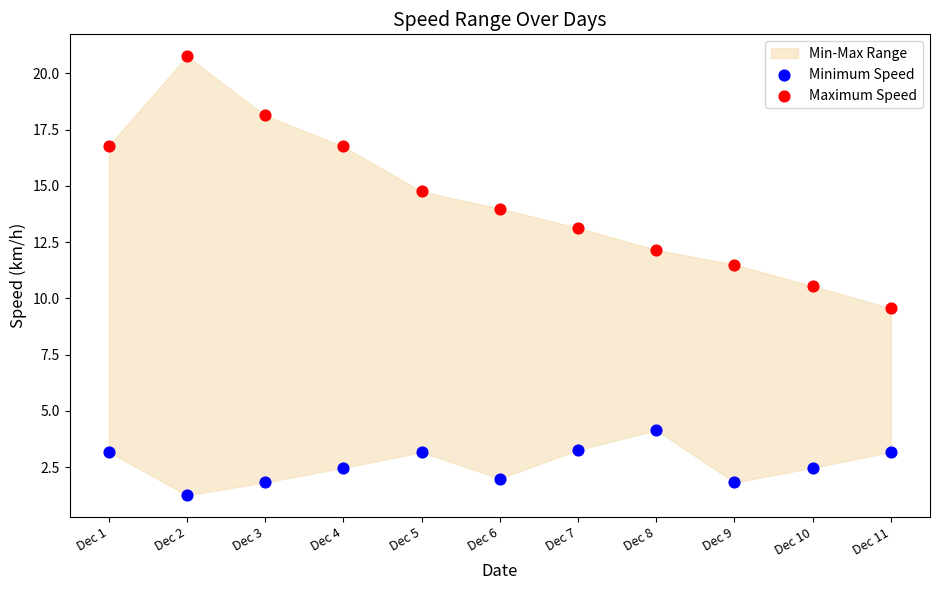

Which series has the widest spread of Y values?

Maximum Speed